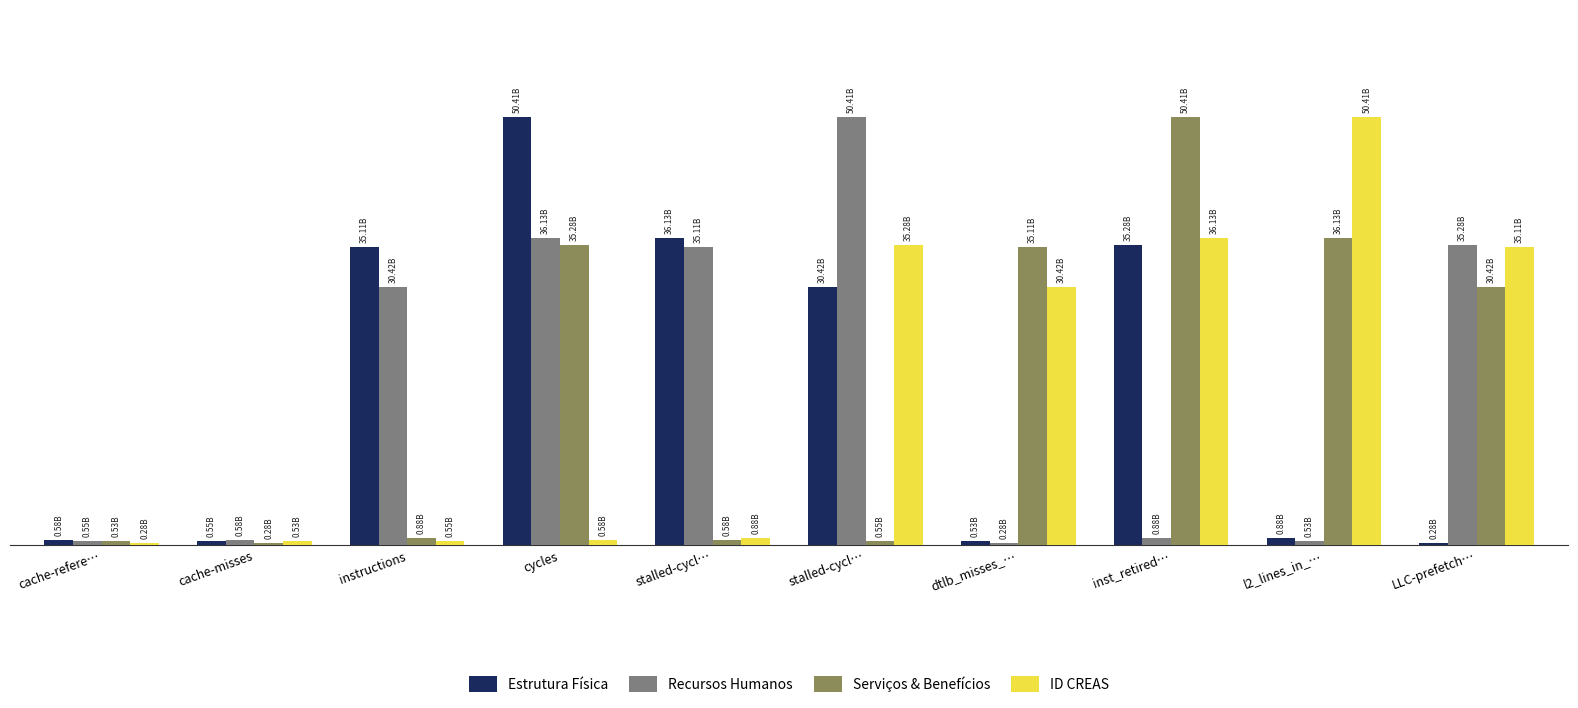

Which series has the largest range (max minus min)?

Estrutura Física